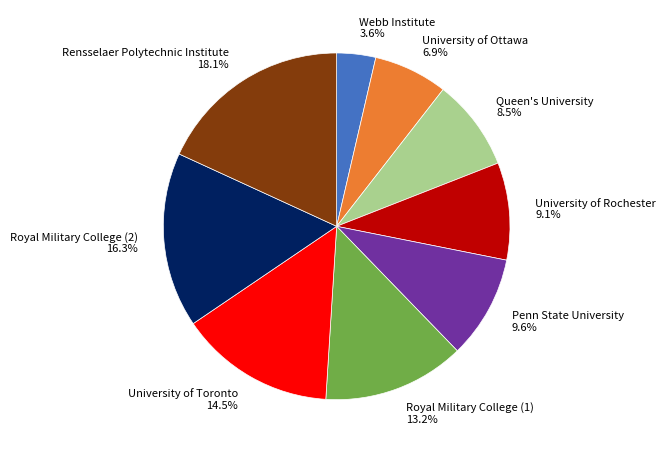

Rank the categories by value from highest to lowest.

Rensselaer Polytechnic Institute, Royal Military College (2), University of Toronto, Royal Military College (1), Penn State University, University of Rochester, Queen's University, University of Ottawa, Webb Institute